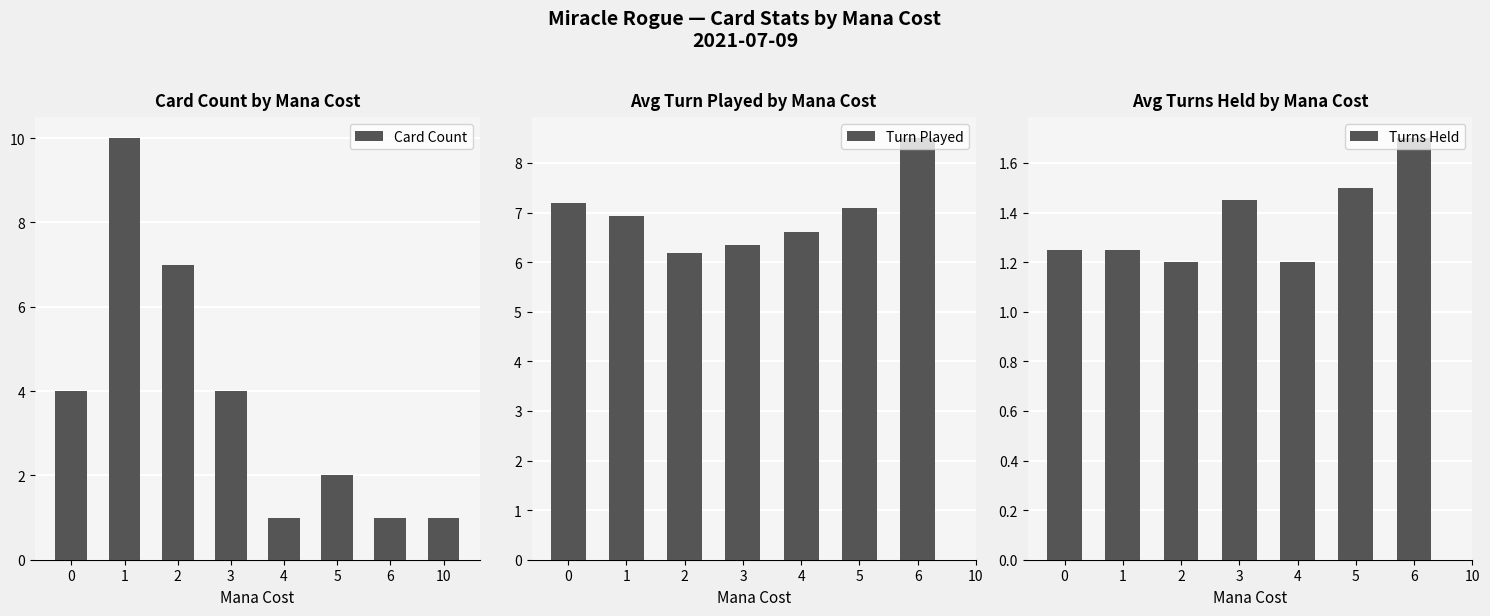

How many series are shown in this chart?

3